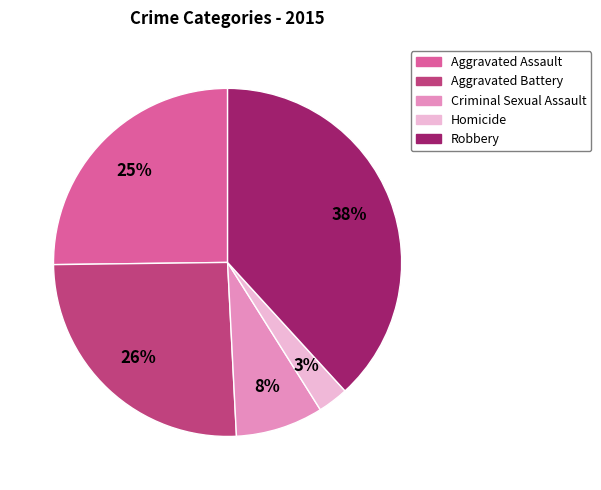

What percentage is the Criminal Sexual Assault slice, to the nearest percent?

8%